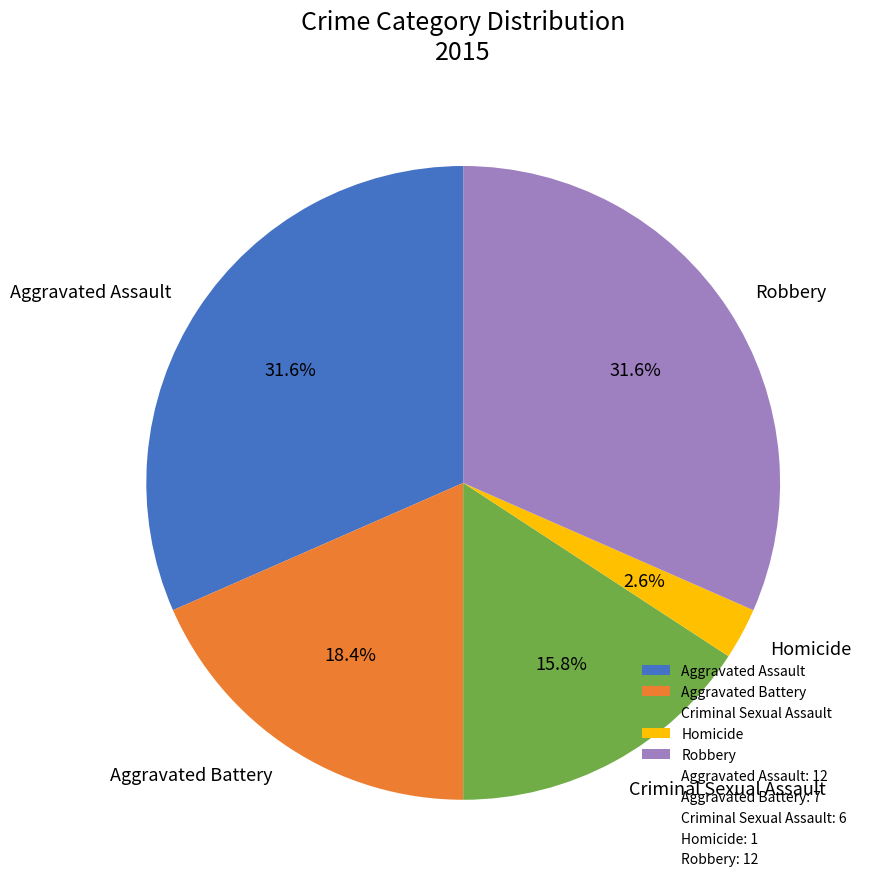

What is the smallest slice in the pie chart?

Homicide